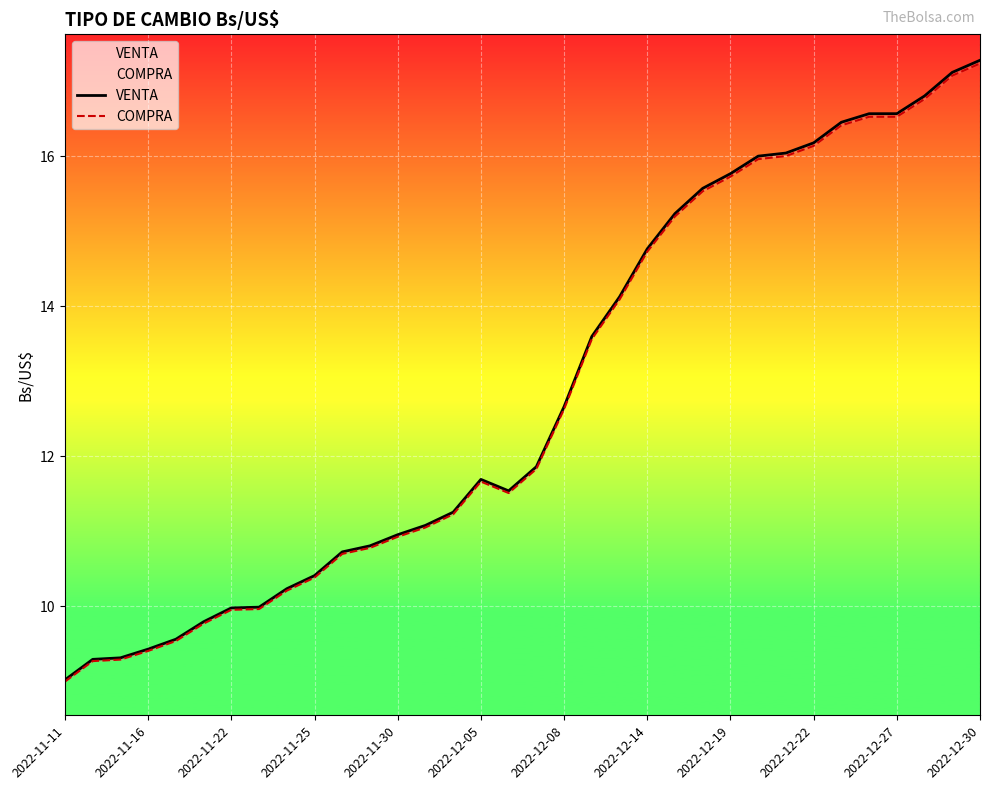

What is the minimum value shown in the chart?

9.0